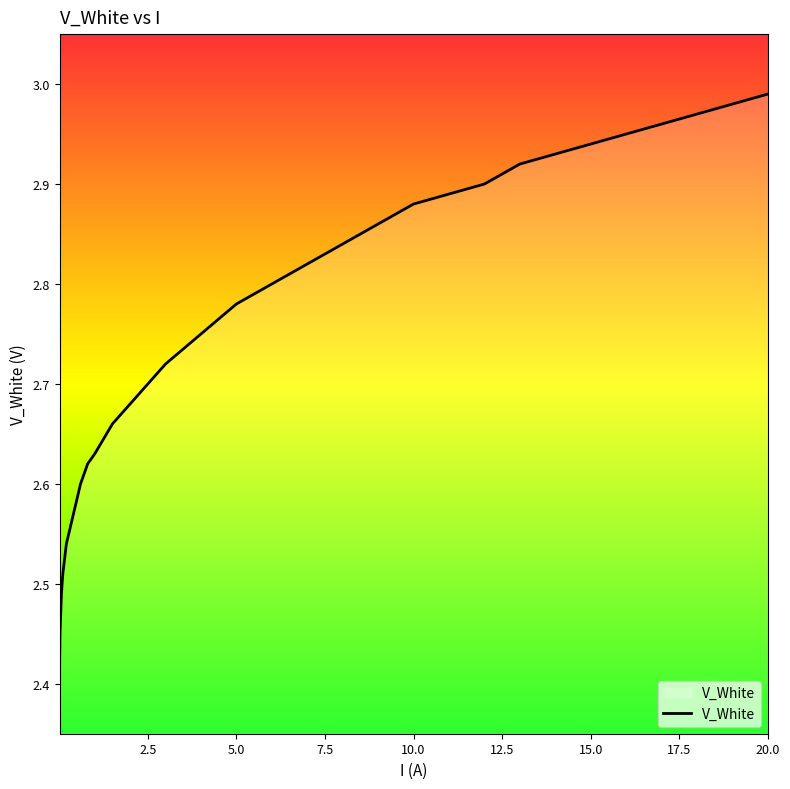

What is the difference between the maximum and minimum values?

0.6